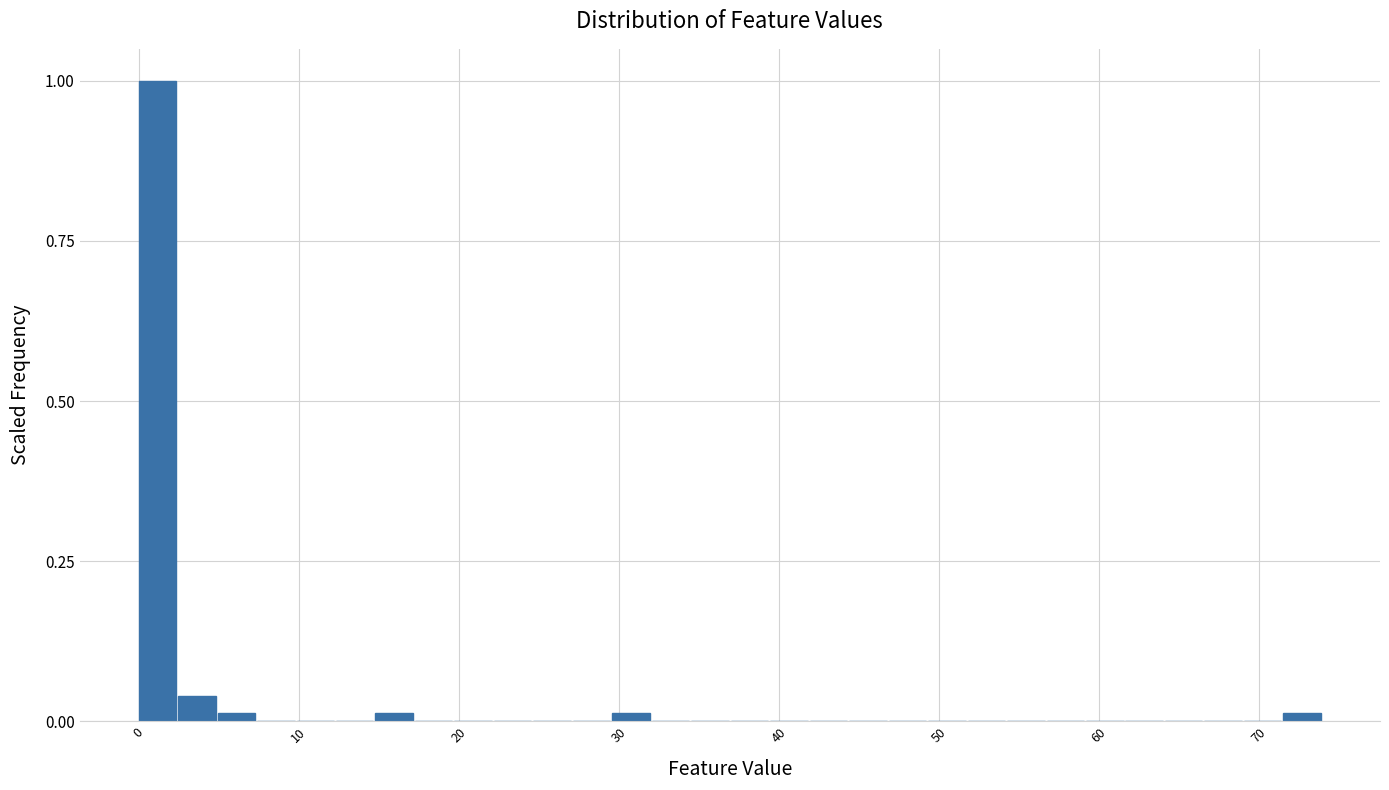

Around what value on the x-axis is the tallest bar? Give the approximate position of its centre, as read against the axis.

1